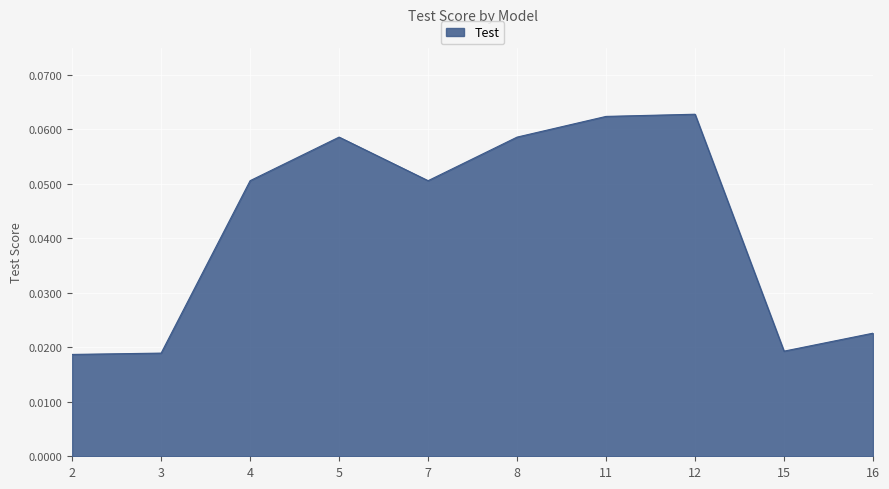

True or false: the data shows 0.0 at 4.

False